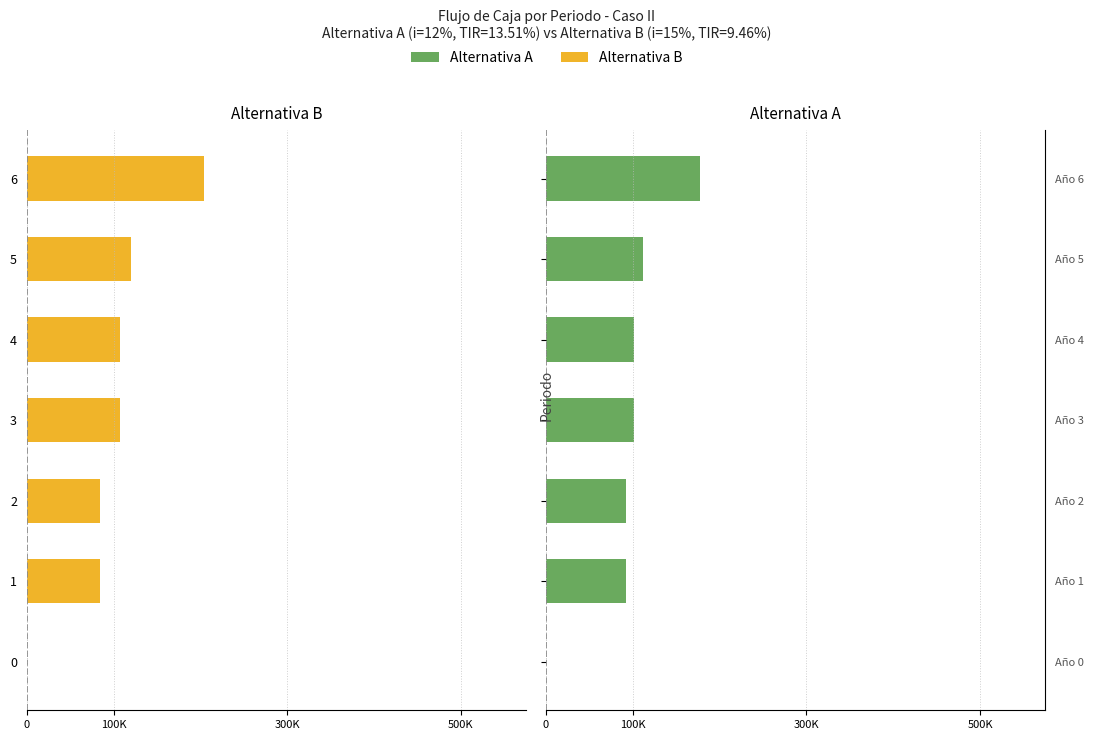

Which series changed the most between 2 and 3?

Alternativa B (Flujo de Caja)